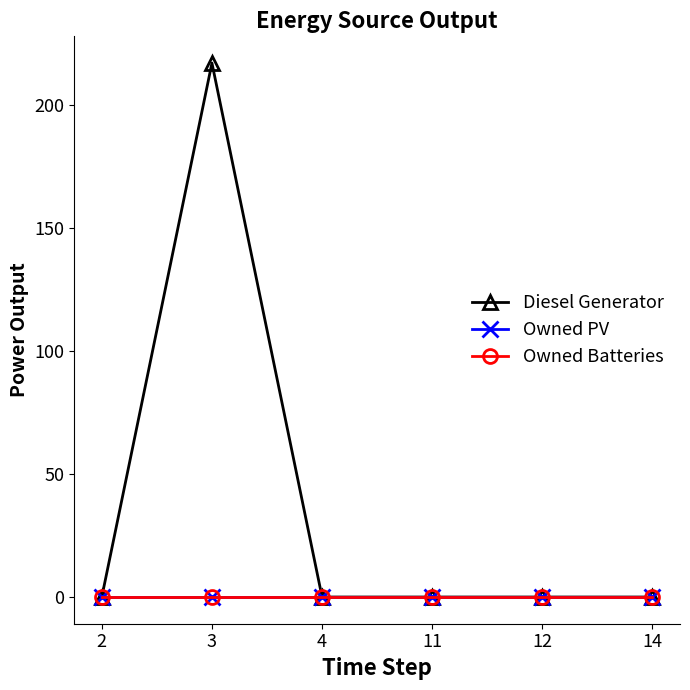

Does the chart have visible grid lines?

No